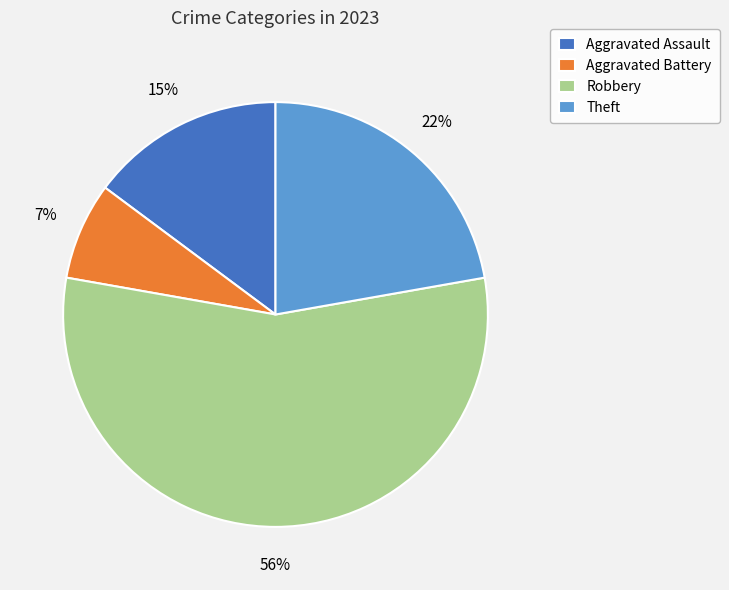

Is it true that Aggravated Battery is 7% of the pie?

True